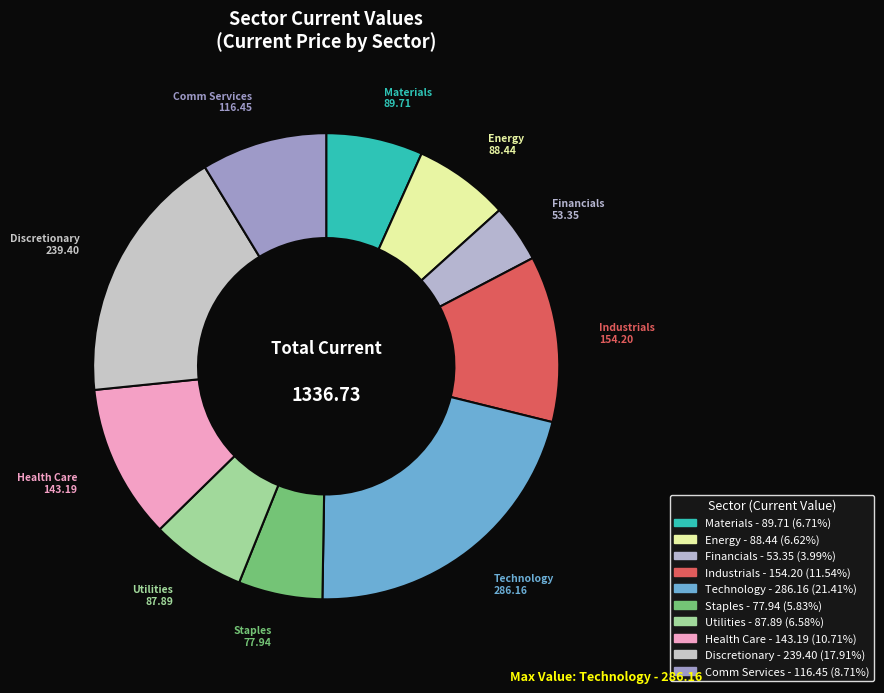

Which category has the smallest portion of the pie?

Financials